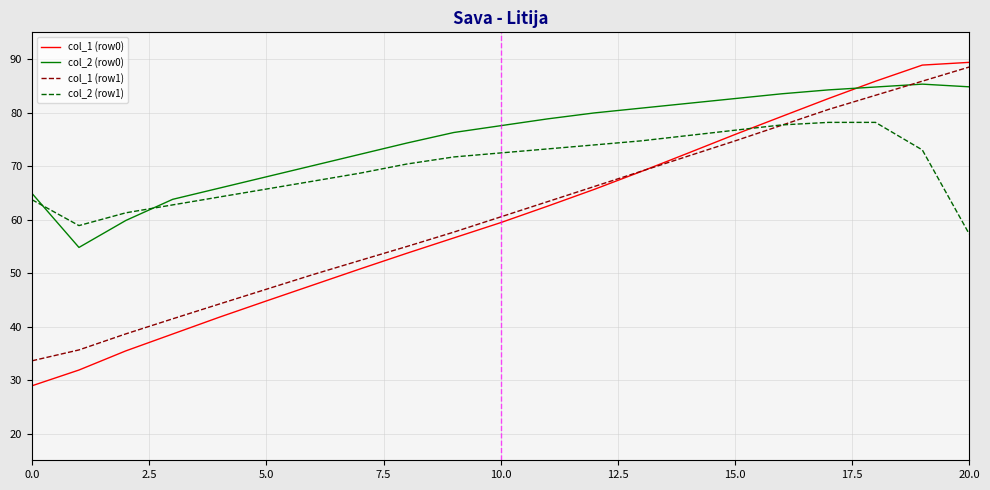

What is the average value of the col_1 (row0) series?

60.1